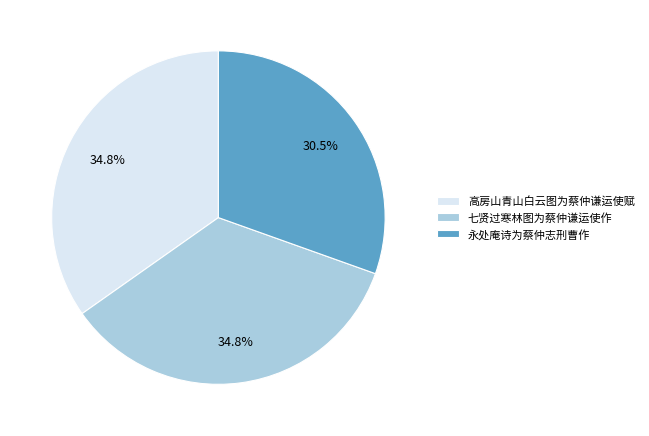

Is the sum of 高房山青山白云图为蔡仲谦运使赋 and 七贤过寒林图为蔡仲谦运使作 greater than half?

Yes